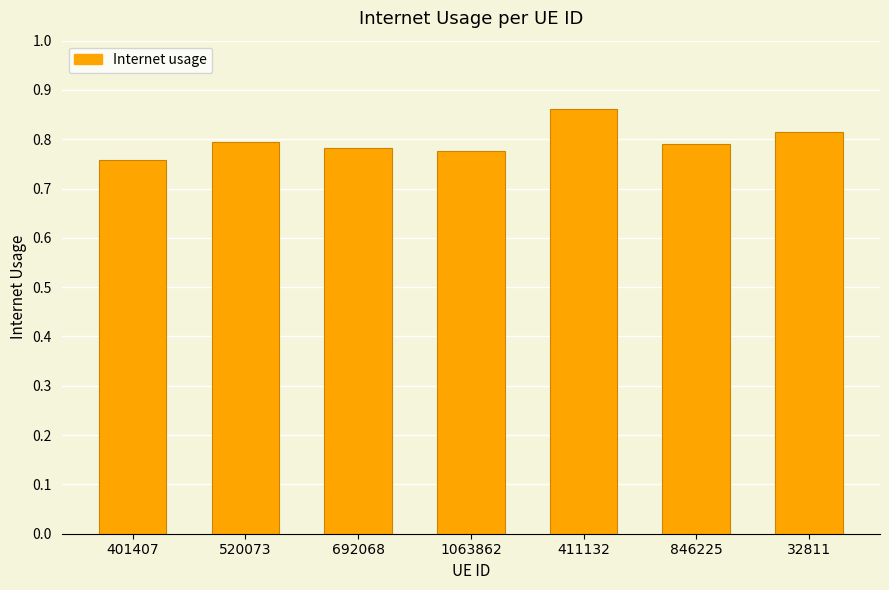

At which category does the chart reach its minimum across all series?

401407